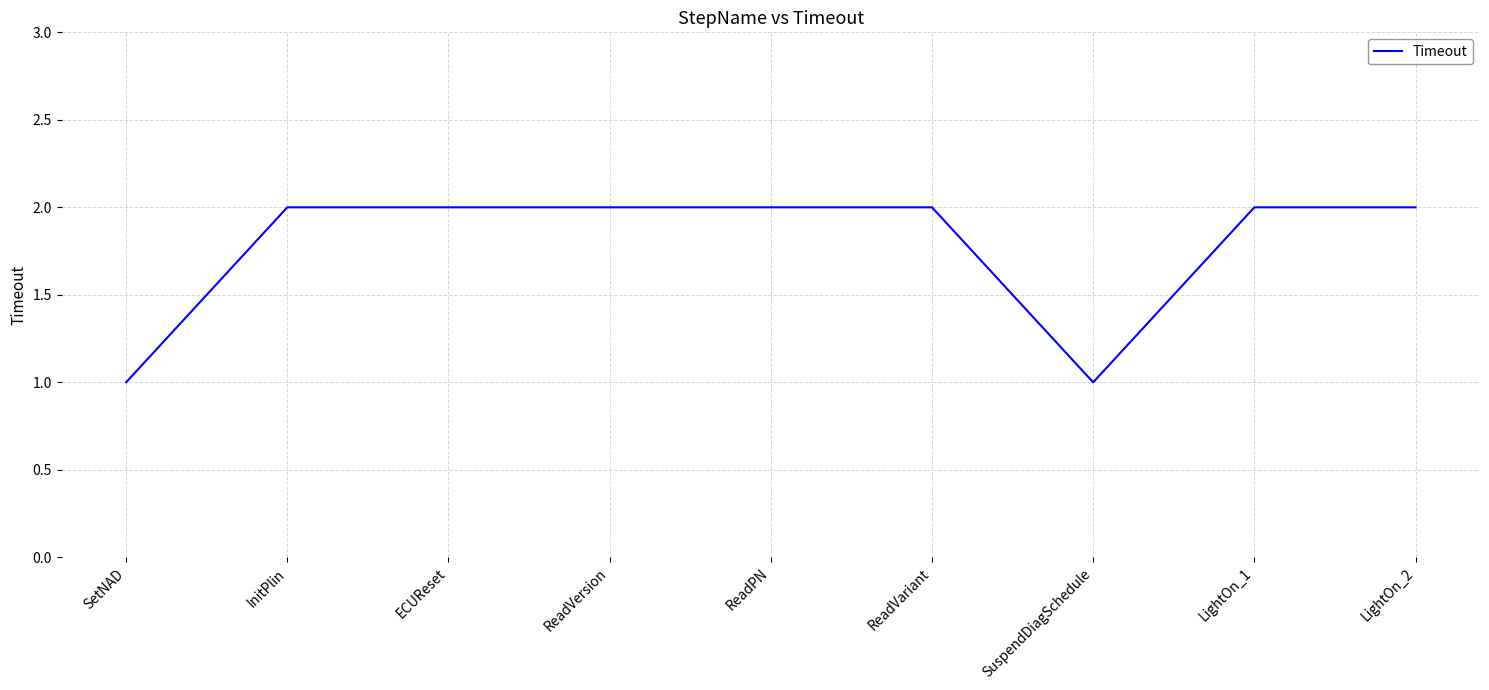

What position from the right is ReadVariant?

4